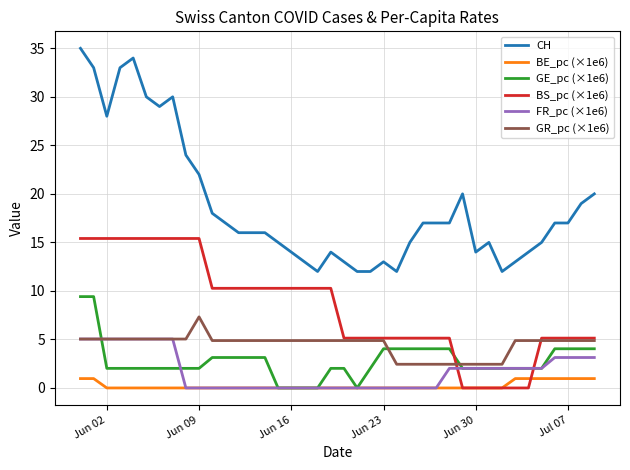

What is the highest value of the FR_pc (×1e6) series?

5.0